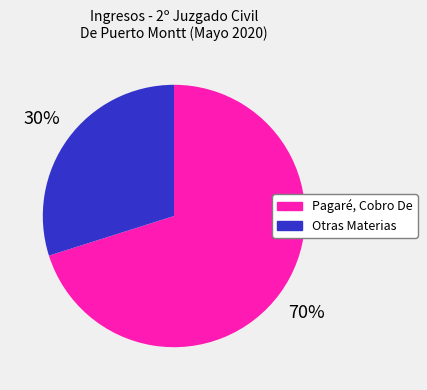

Approximately how many times larger is the value at Pagaré, Cobro De compared to Otras Materias?

2.3